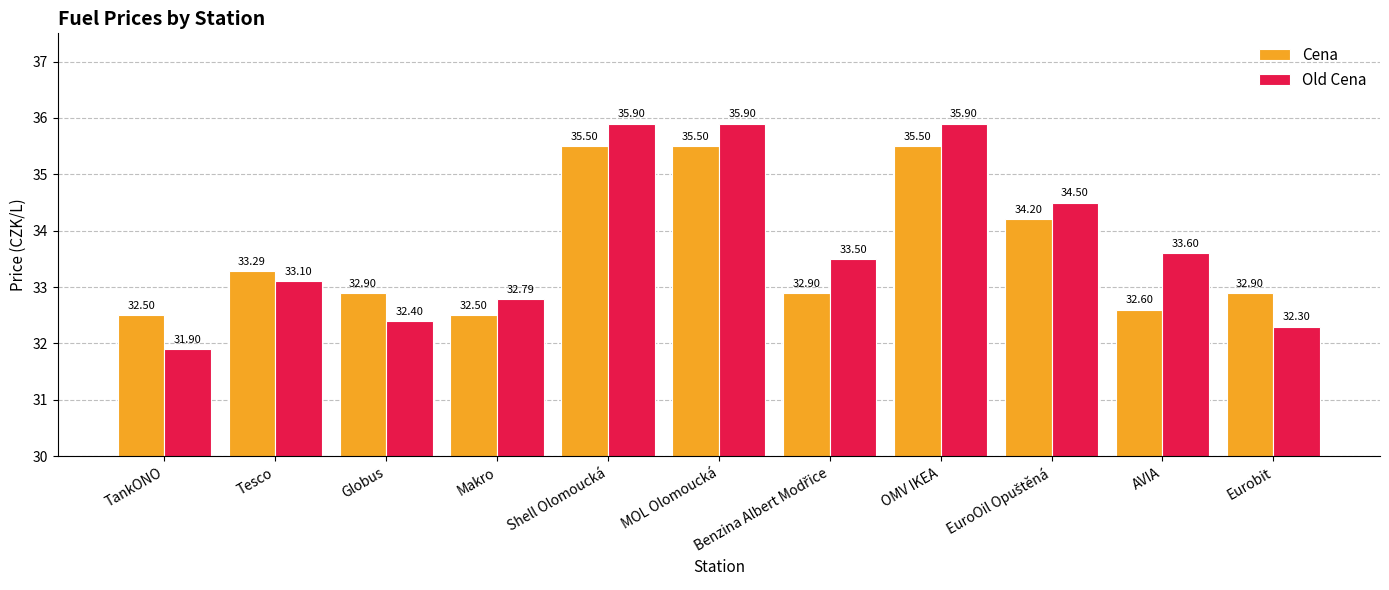

How many categories are shown in the chart?

11